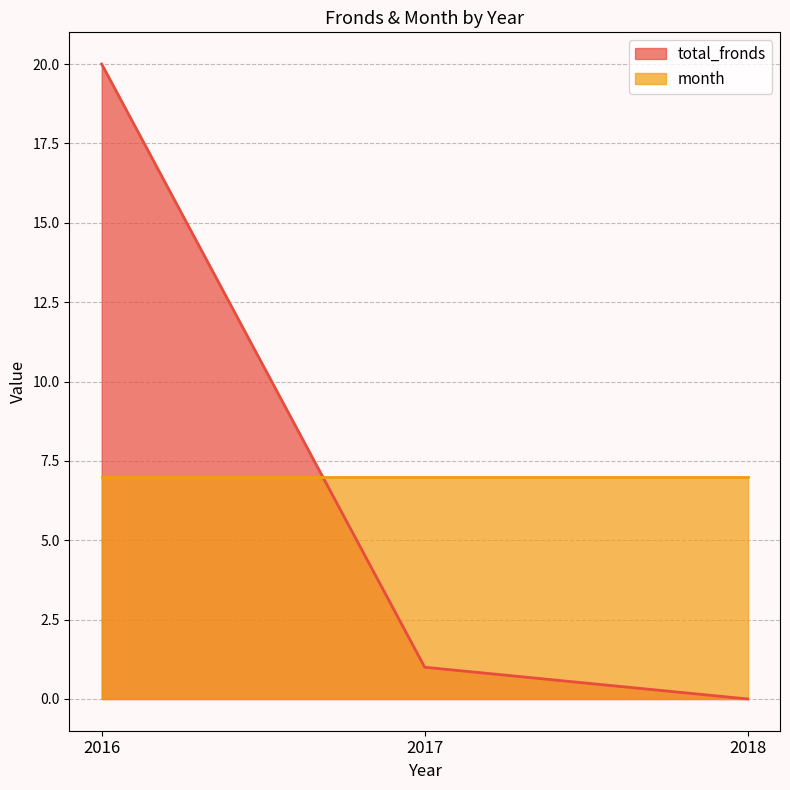

Between 2017 and 2018, which is larger?

2017